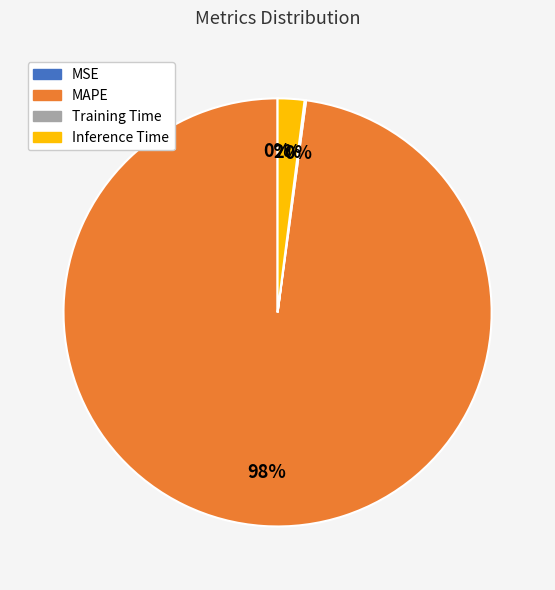

Is there a majority slice in this chart?

Yes